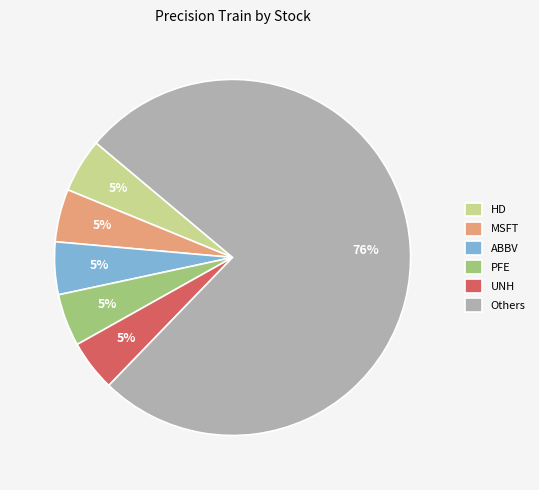

Which slice is the largest?

Others